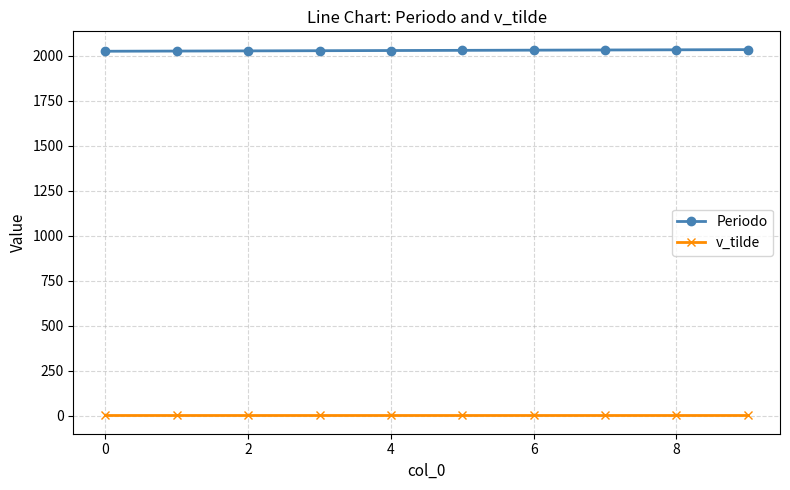

What are all the series names shown in the legend?

Periodo, v_tilde